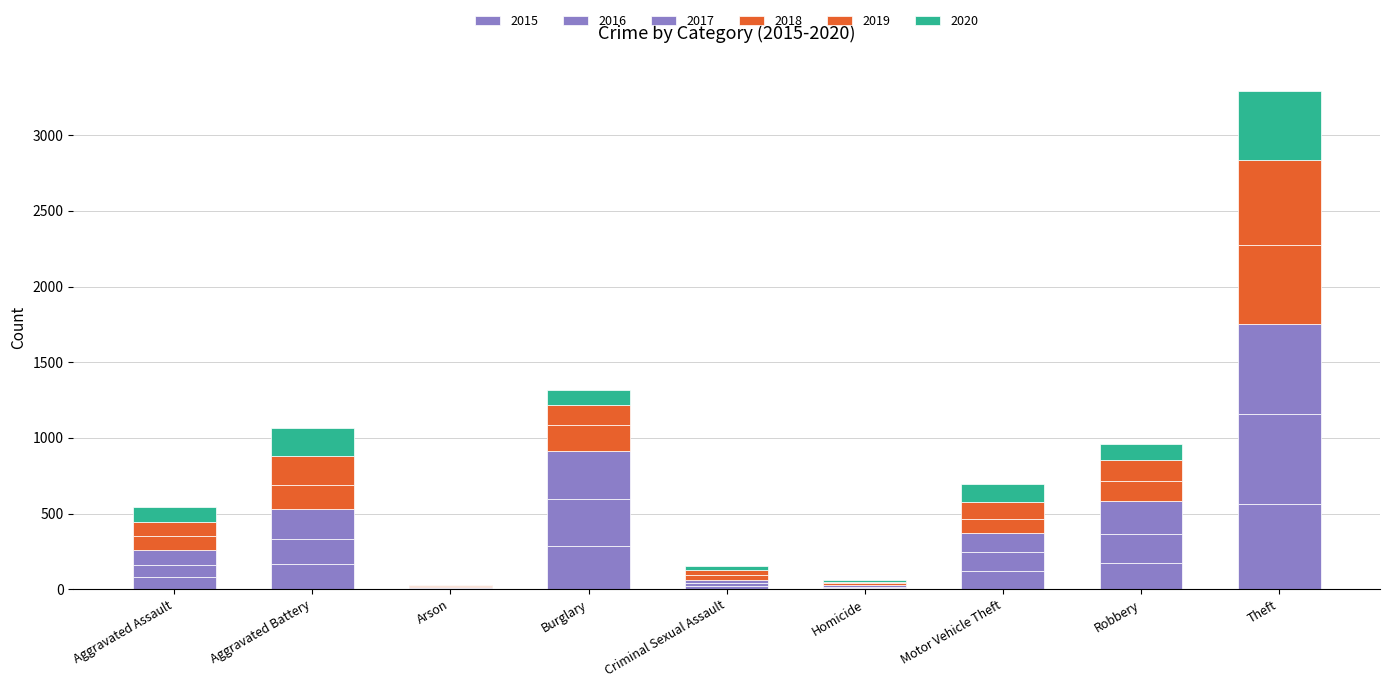

Where does the 2015 series first go above 121?

Aggravated Battery